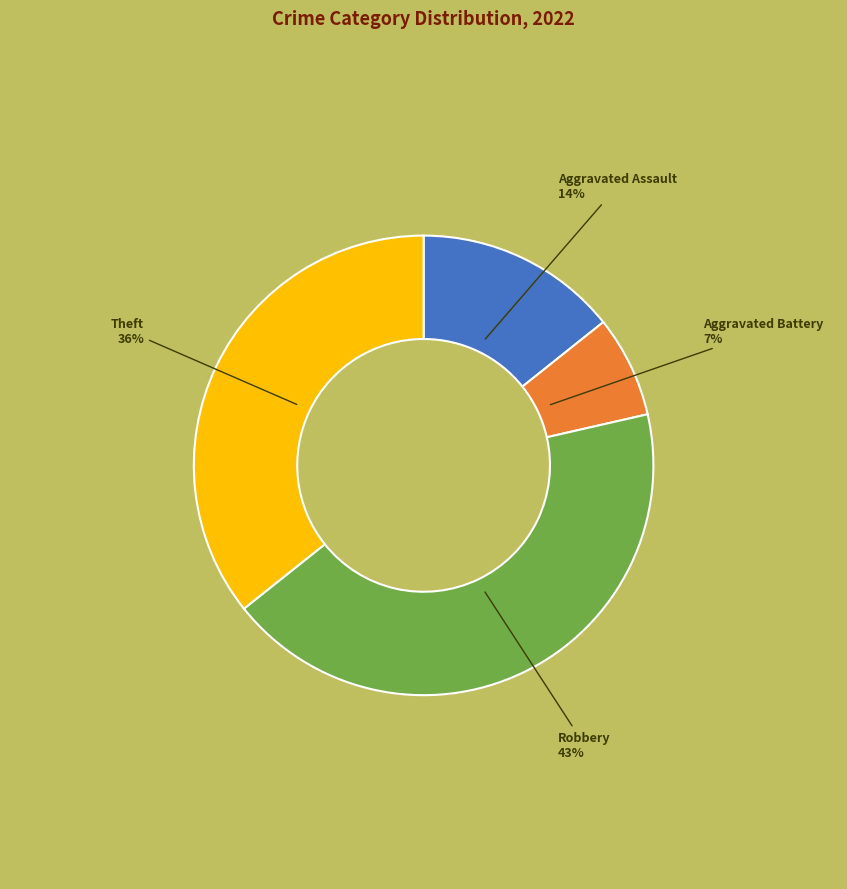

Count the number of slices in the pie.

4